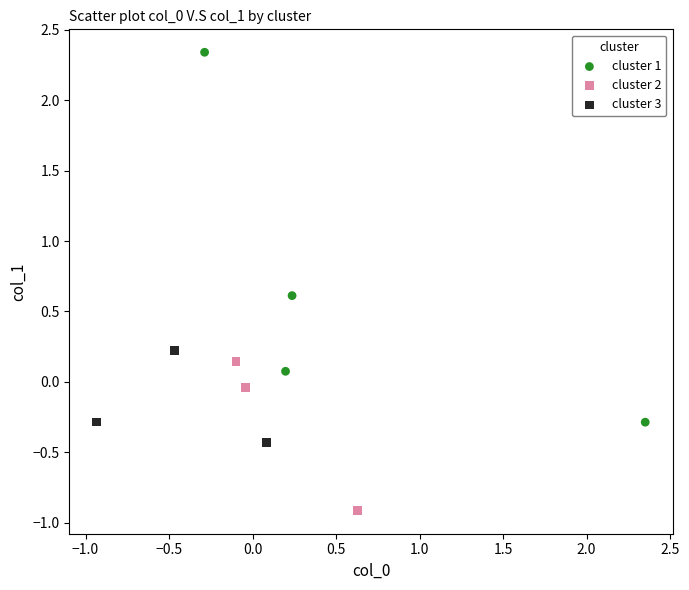

What are all the series names shown in the legend?

cluster 1, cluster 2, cluster 3